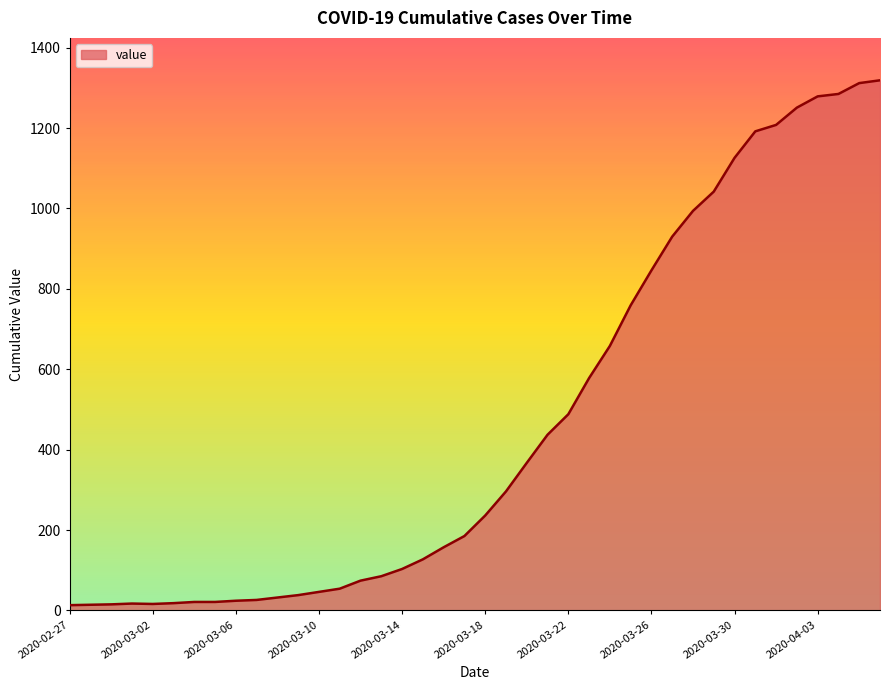

What is the greatest value displayed?

1319